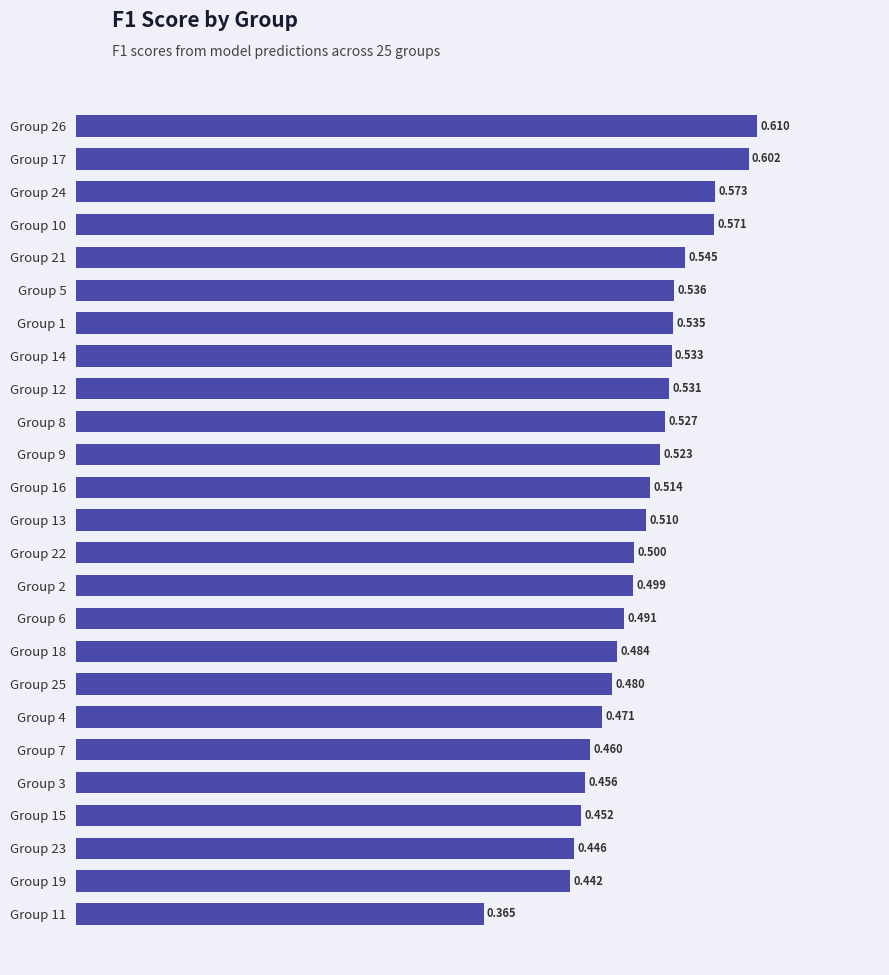

List the labels in order of value, smallest first.

Group 11, Group 19, Group 23, Group 15, Group 3, Group 7, Group 4, Group 25, Group 18, Group 6, Group 2, Group 22, Group 13, Group 16, Group 9, Group 8, Group 12, Group 14, Group 1, Group 5, Group 21, Group 10, Group 24, Group 17, Group 26